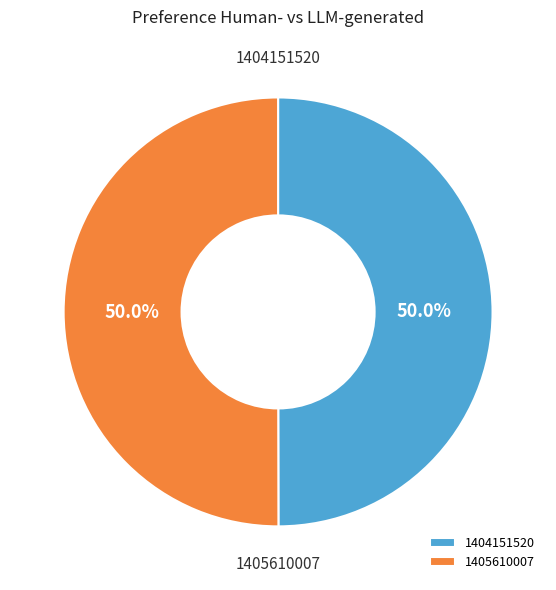

Approximately how many times larger is the value at 1404151520 compared to 1405610007?

1.0